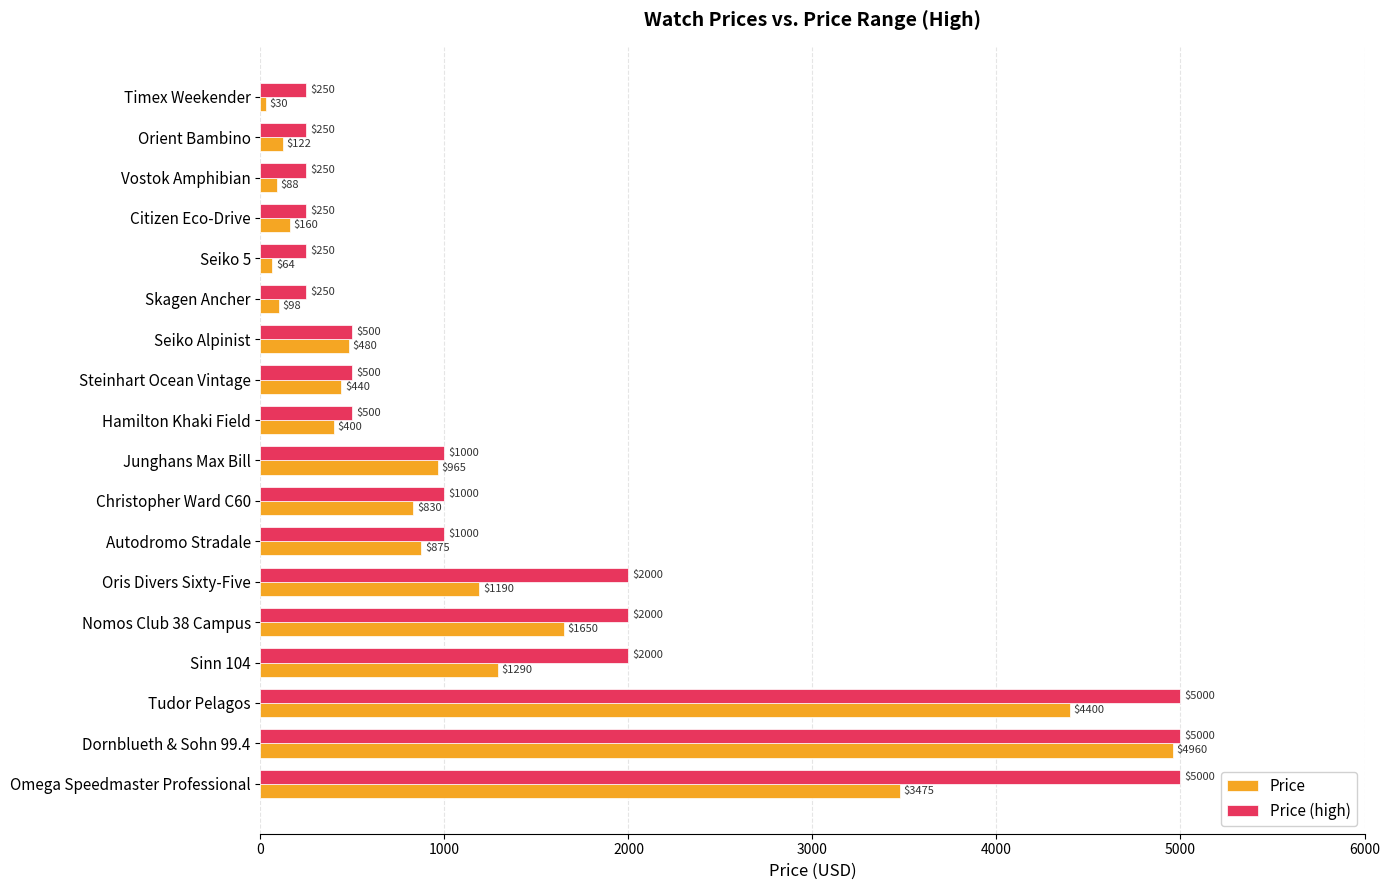

Rank the series by their average value, from lowest to highest.

Price, Price (high)